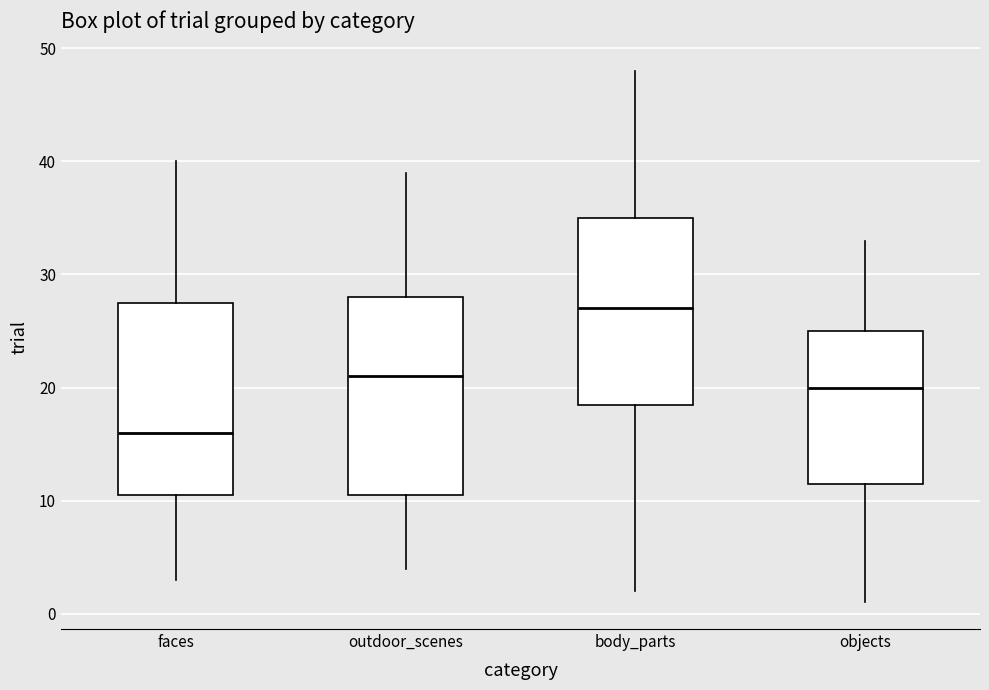

Which box has the highest median line?

body_parts